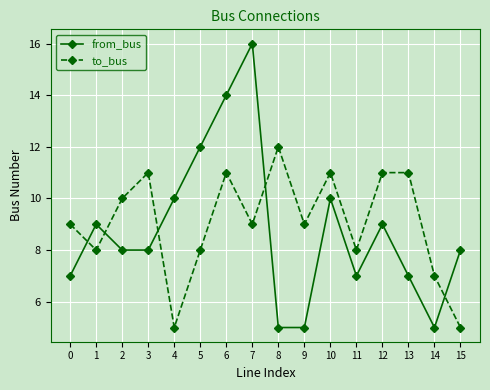

Reading right to left, transcribe all the data shown in this chart.

from_bus: 8	5	7	9	7	10	5	5	16	14	12	10	8	8	9	7
to_bus: 5	7	11	11	8	11	9	12	9	11	8	5	11	10	8	9